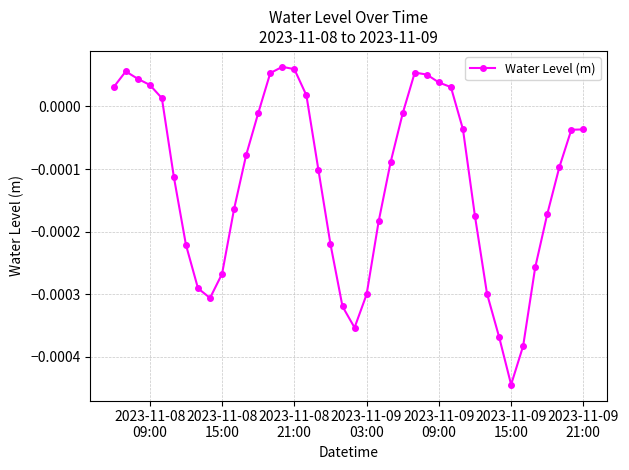

True or false: the data has more than 0 interior local peaks.

True